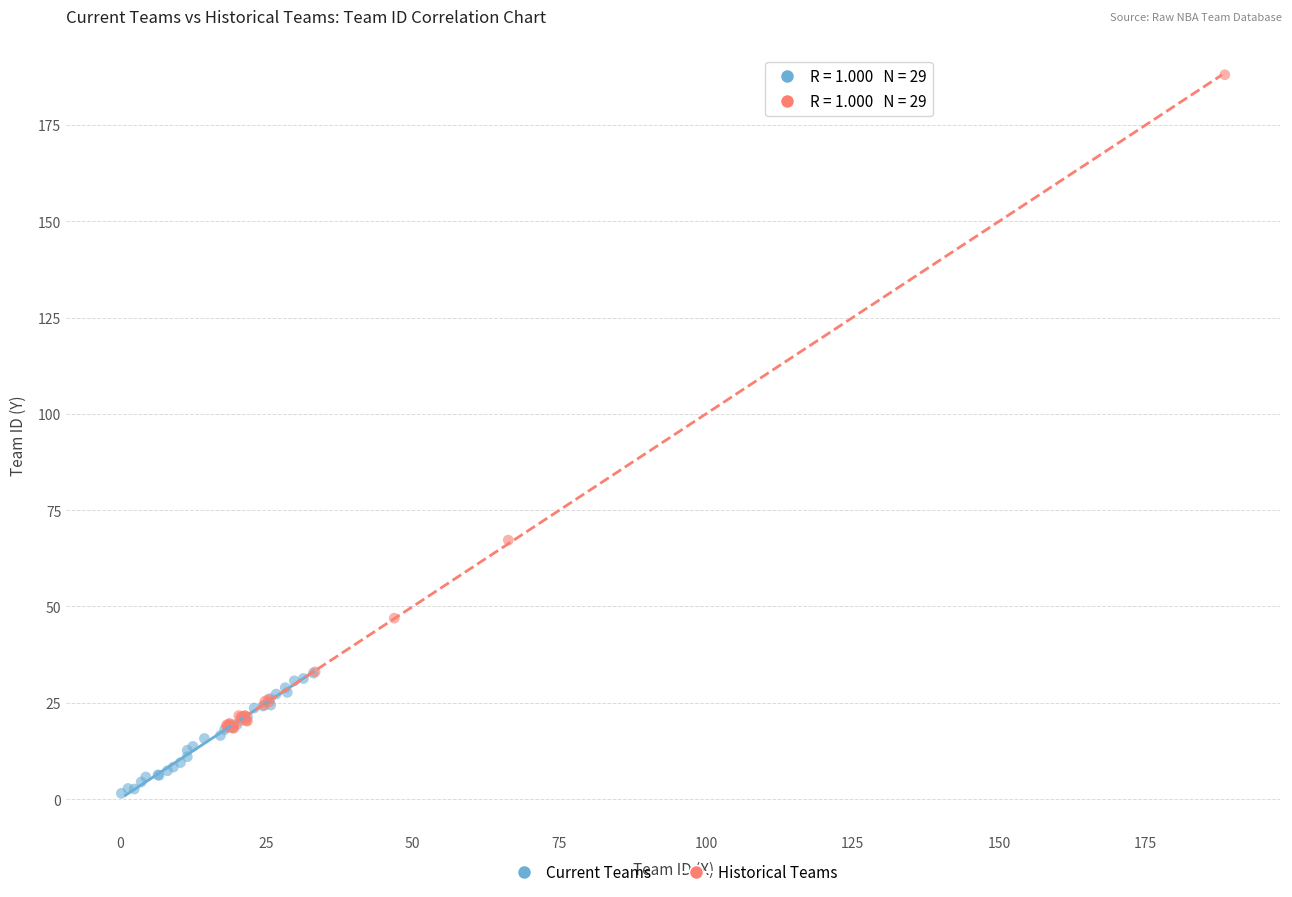

Which series has the widest spread of Y values?

Historical Teams